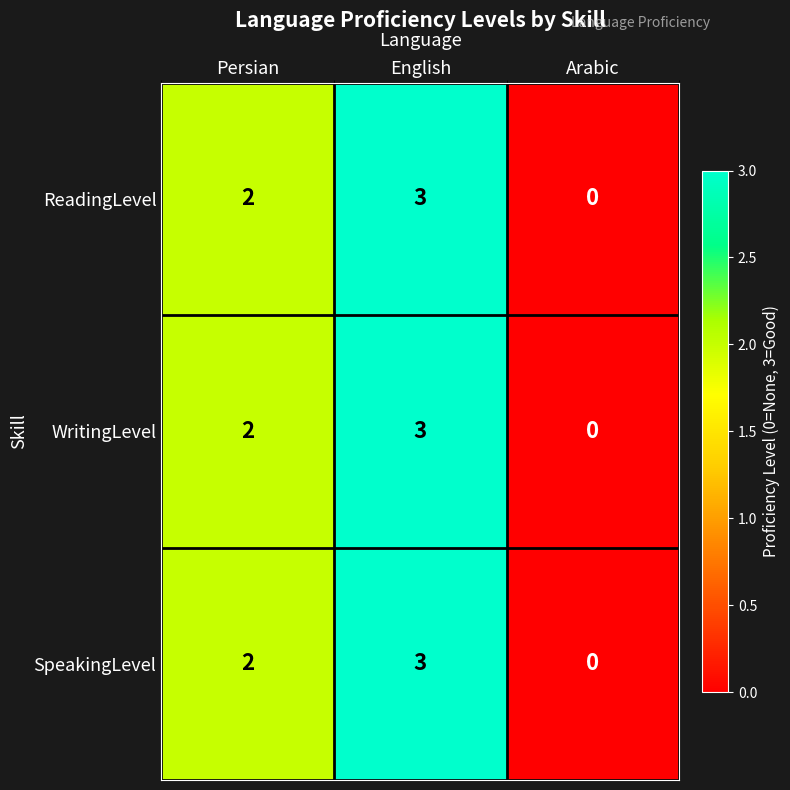

How many ReadingLevel values are between 0 and 3?

3